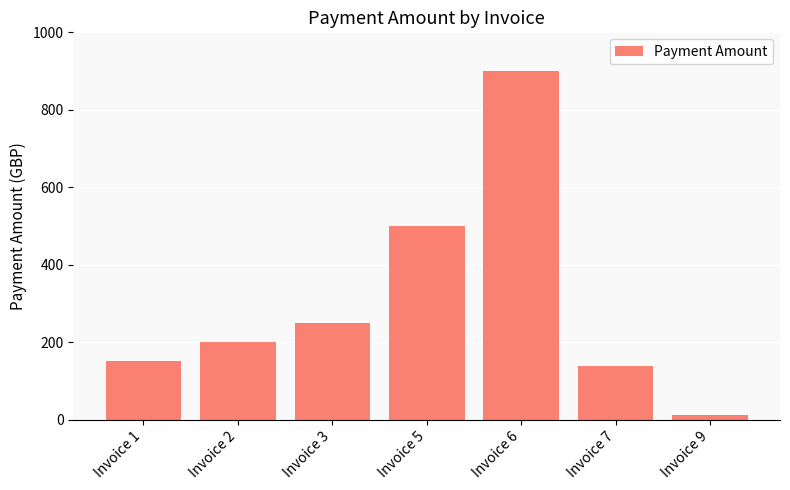

Where does the data first go above 200?

Invoice 2